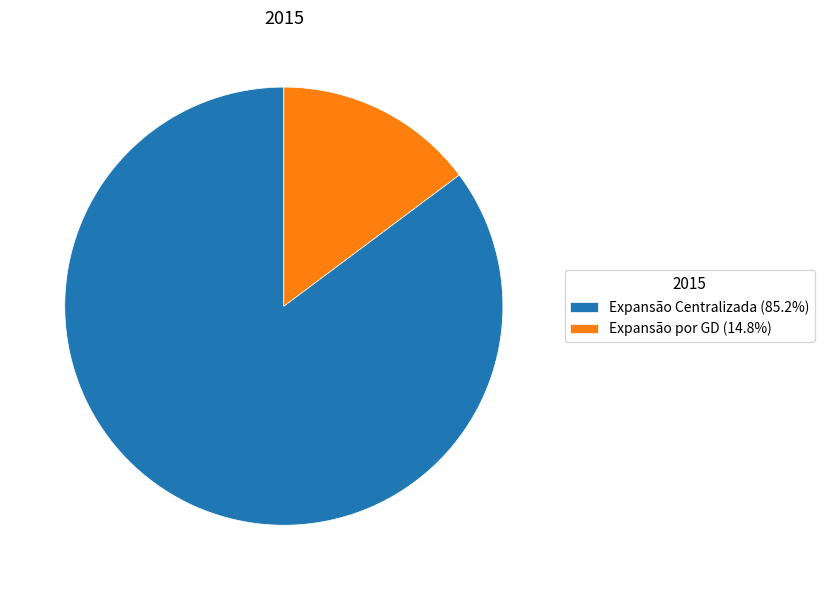

How many segments does this pie chart have?

2